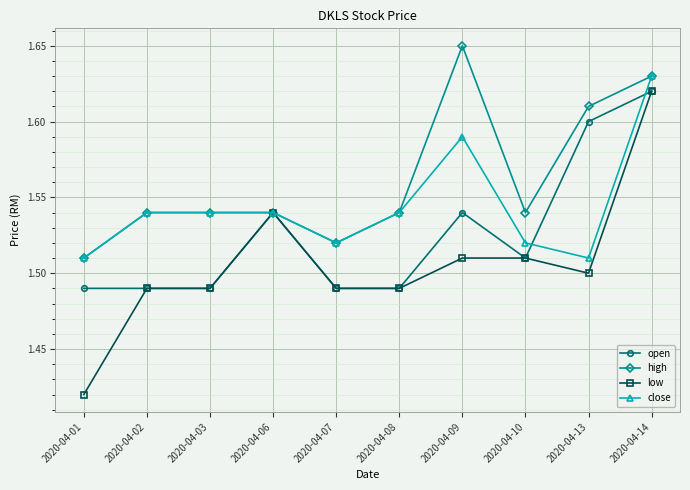

What is the difference between the highest and lowest values at 2020-04-13?

0.1